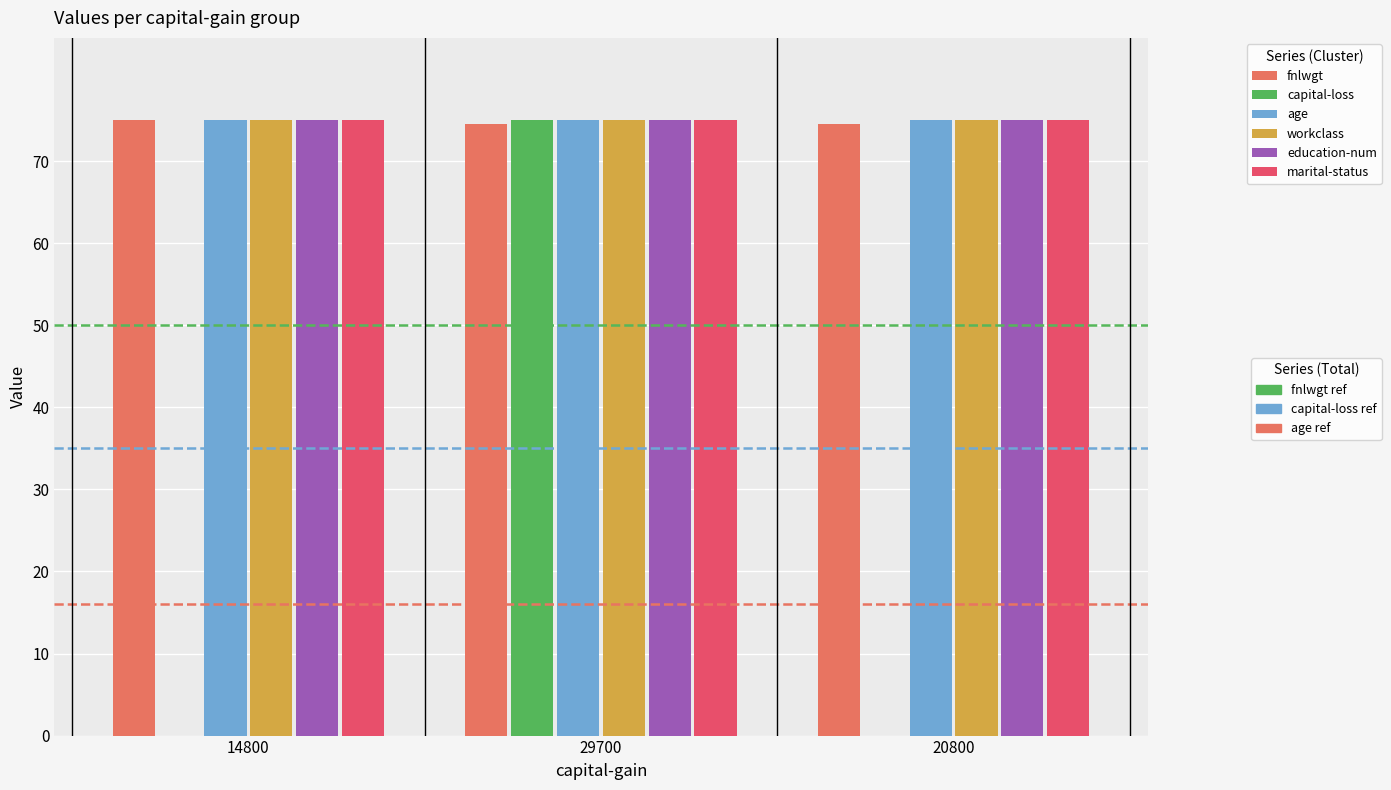

Are the bars grouped side by side (vs. stacked)?

Yes